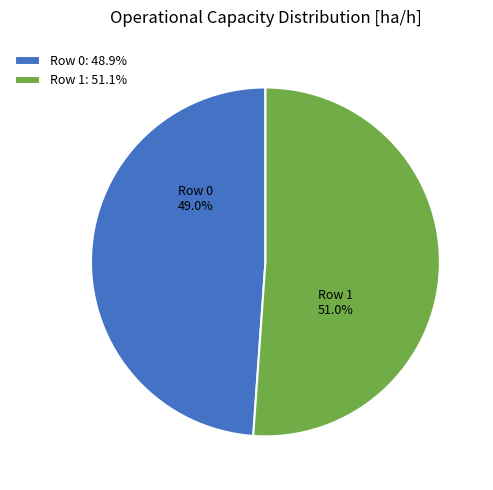

How many segments does this pie chart have?

2